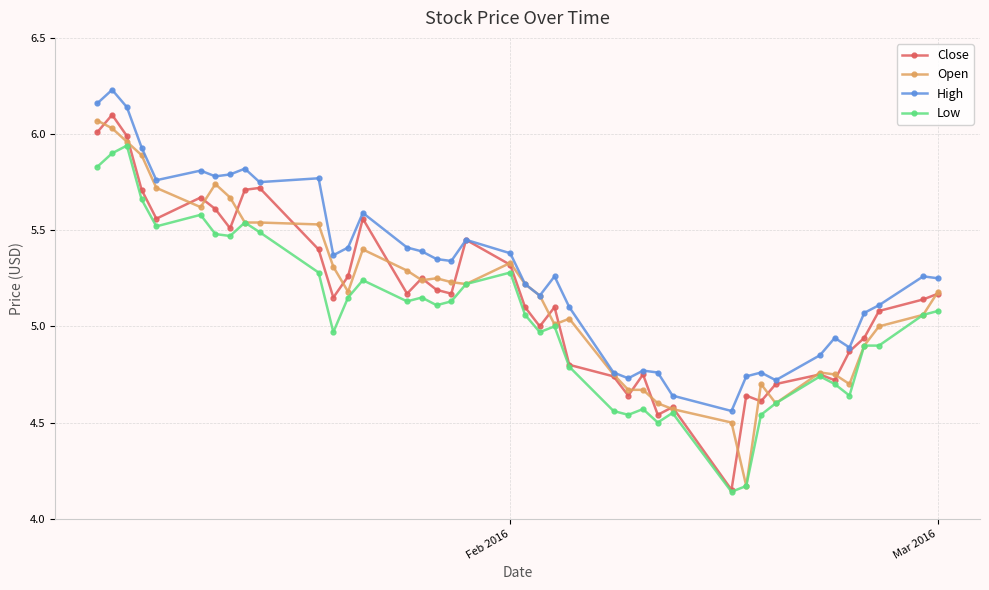

Which series has the largest total across all categories?

High